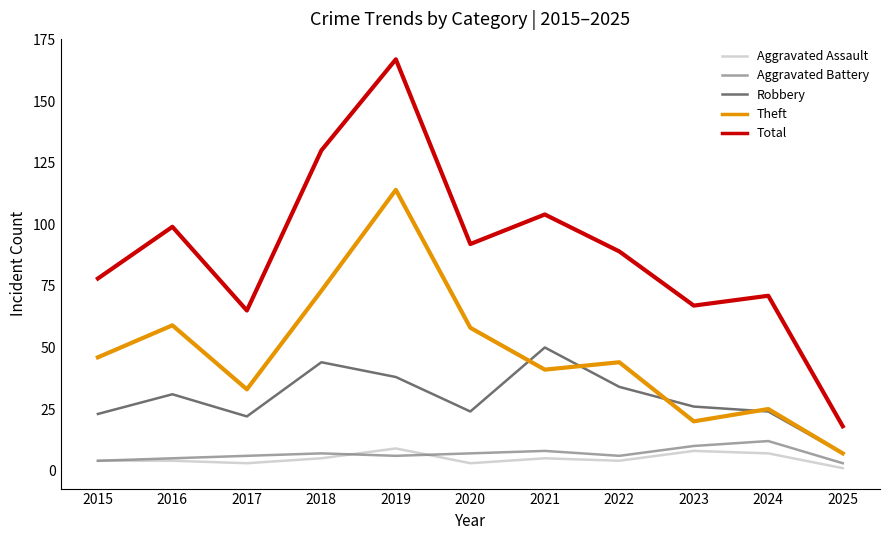

What is the minimum value shown in the chart?

1